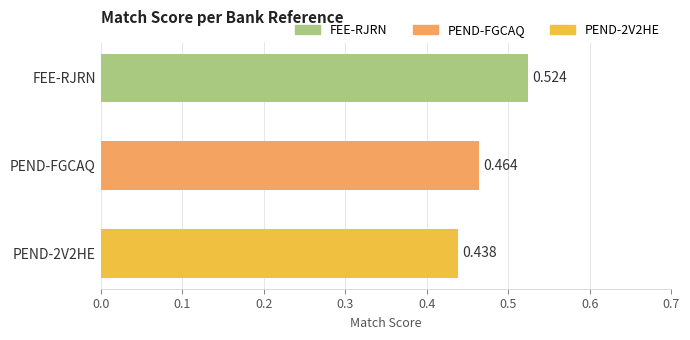

Rank the categories by value from lowest to highest.

PEND-2V2HE, PEND-FGCAQ, FEE-RJRN